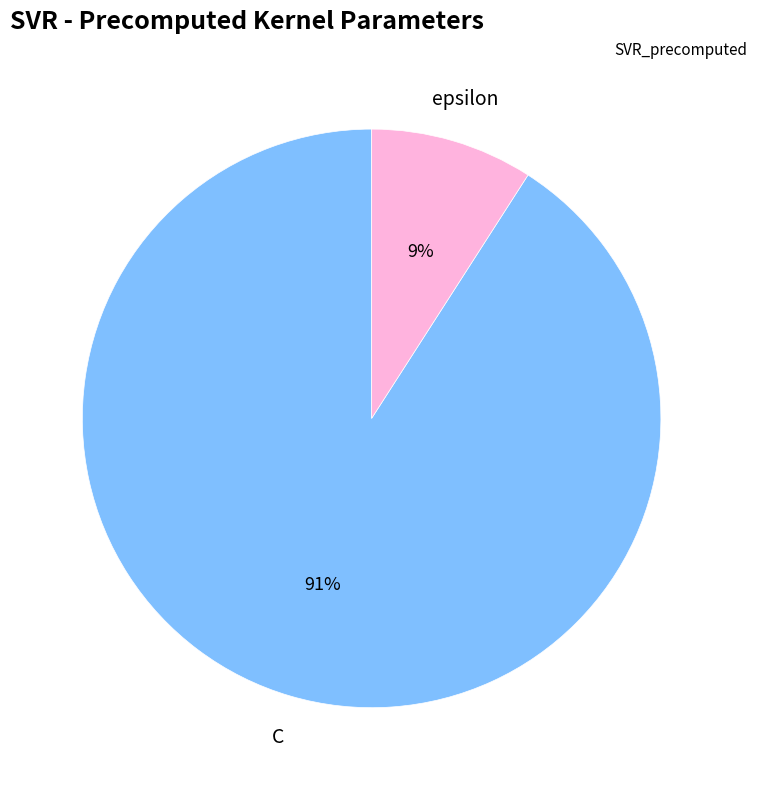

Is there any slice that represents more than half of the pie?

Yes